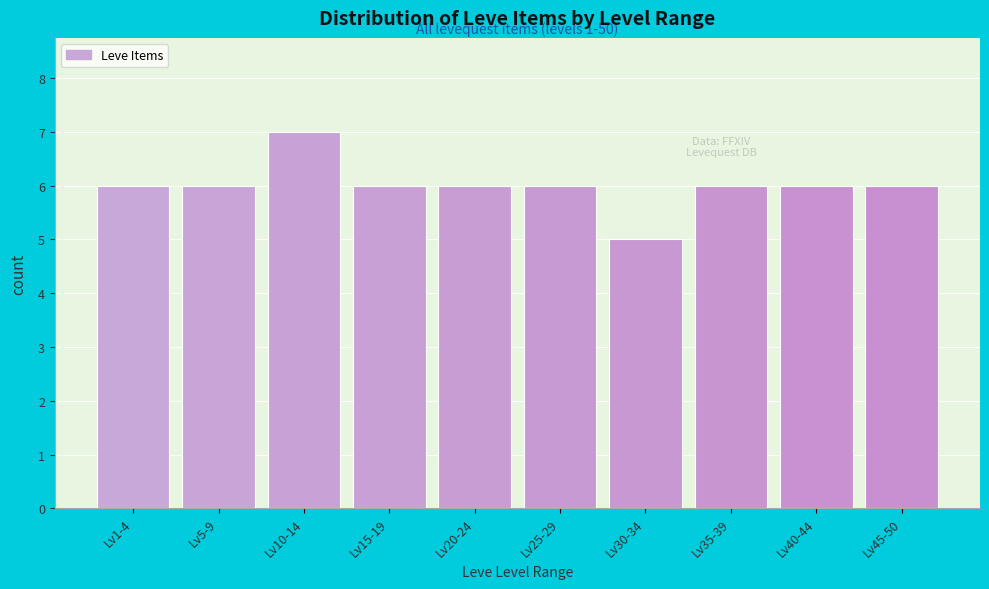

Reading right to left, transcribe all the data shown in this chart.

Lv45-50=6	Lv40-44=6	Lv35-39=6	Lv30-34=5	Lv25-29=6	Lv20-24=6	Lv15-19=6	Lv10-14=7	Lv5-9=6	Lv1-4=6